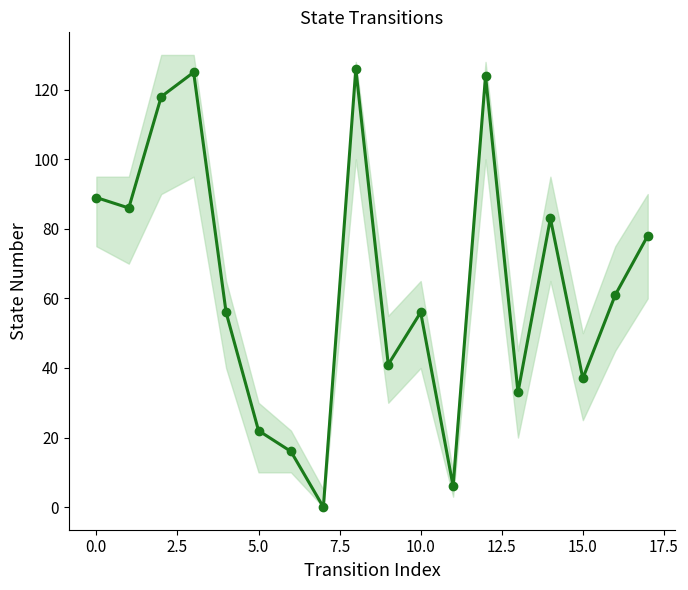

Reading left to right, what are all the values shown in this chart?

89	86	118	125	56	22	16	0	126	41	56	6	124	33	83	37	61	78